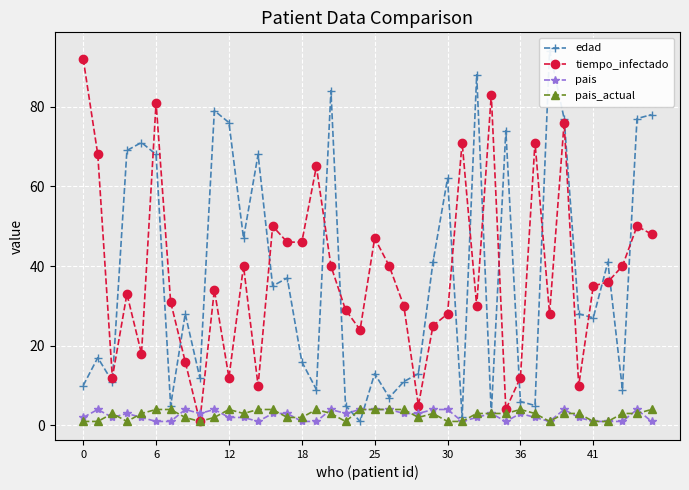

True or false: pais_actual has more than 2 interior local peaks.

True